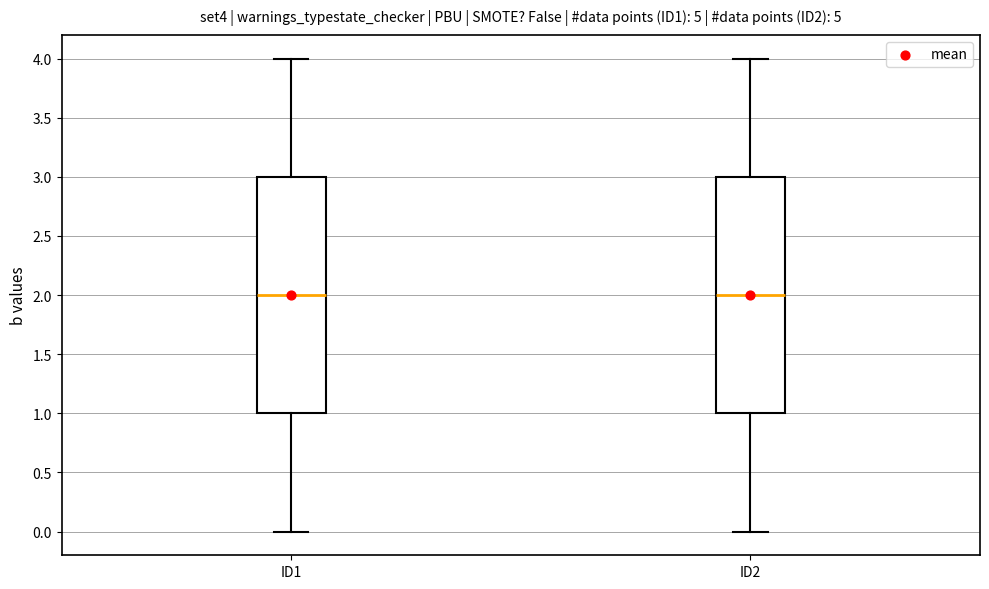

Reading left to right, transcribe this box plot: for each box, give where its median line is, the range the box spans, and where its two whiskers end, as read against the y-axis. The values are not printed on the chart, so give them approximately, as read against the axis.

ID1: median 2, box 1 to 3, whiskers 0 to 4
ID2: median 2, box 1 to 3, whiskers 0 to 4